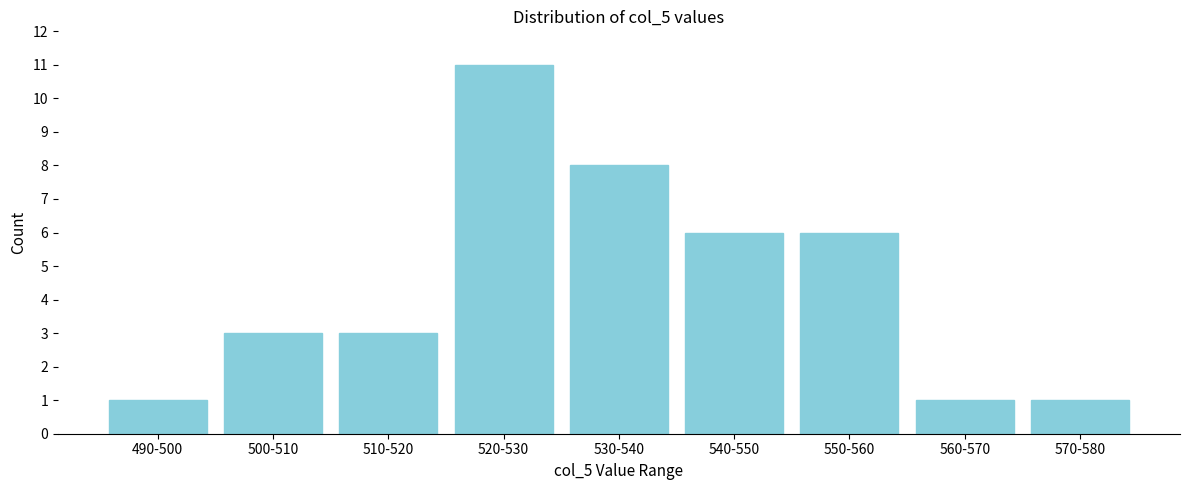

Reading left to right, transcribe all the data shown in this chart.

1	3	3	11	8	6	6	1	1